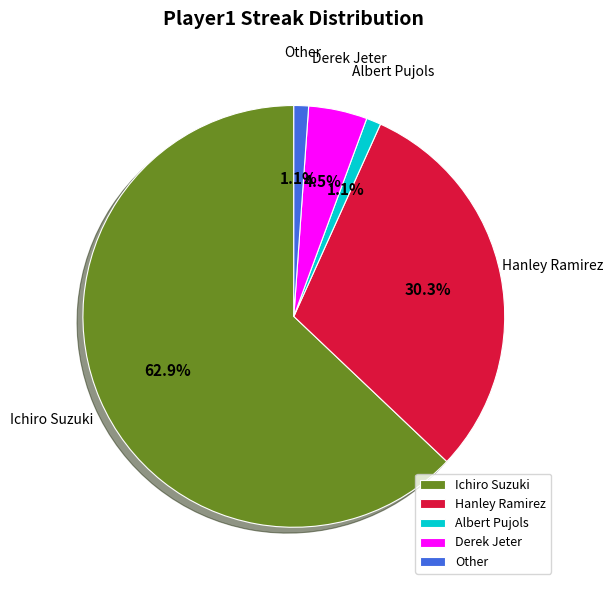

Combined, do Ichiro Suzuki and Albert Pujols account for over 50%?

Yes